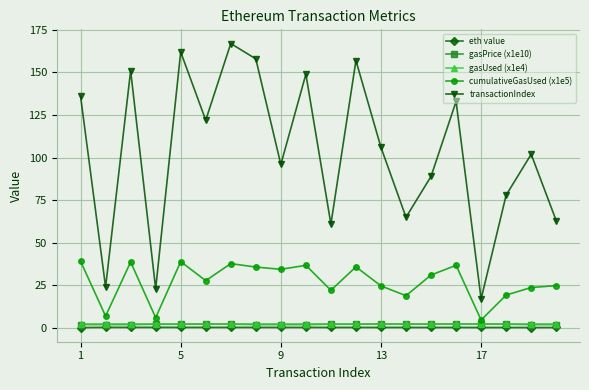

What are all the series names shown in the legend?

eth value, gasPrice (x1e10), gasUsed (x1e4), cumulativeGasUsed (x1e5), transactionIndex